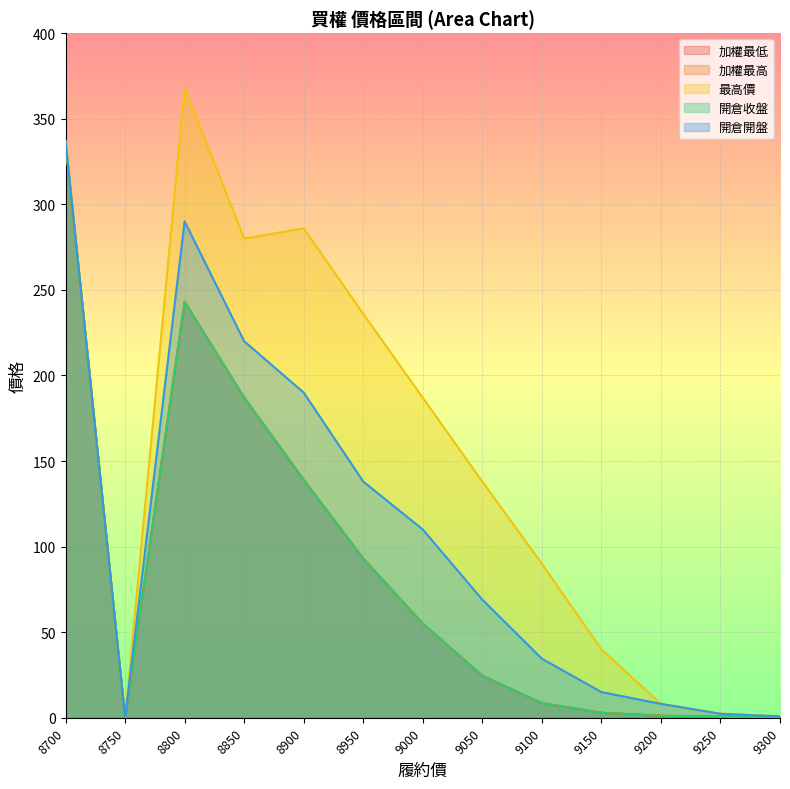

Is it true that 開倉開盤 equals 337.0 at 8700?

True